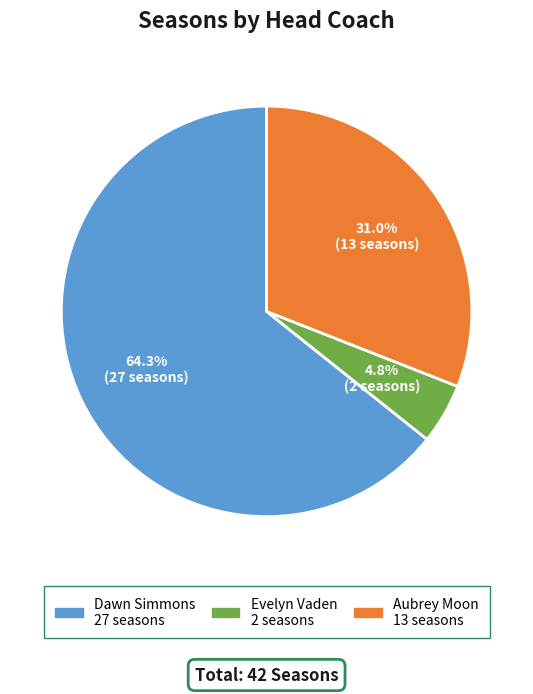

Rank the categories by value from highest to lowest.

Dawn Simmons, Aubrey Moon, Evelyn Vaden